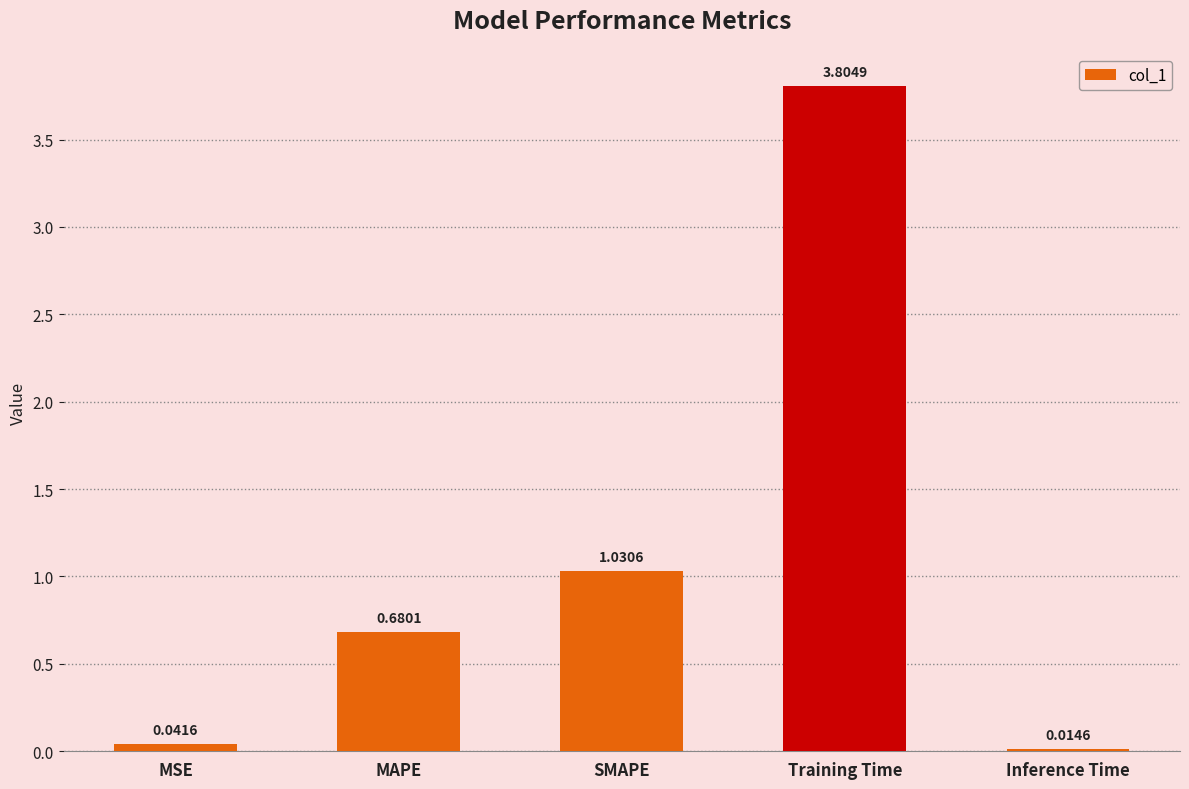

Where is the data nearest to the value 1?

SMAPE